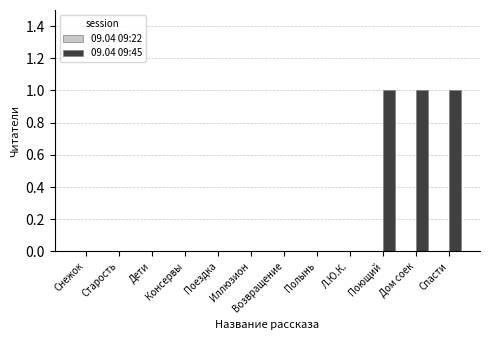

Is it true that the value at Иллюзион is 0?

True